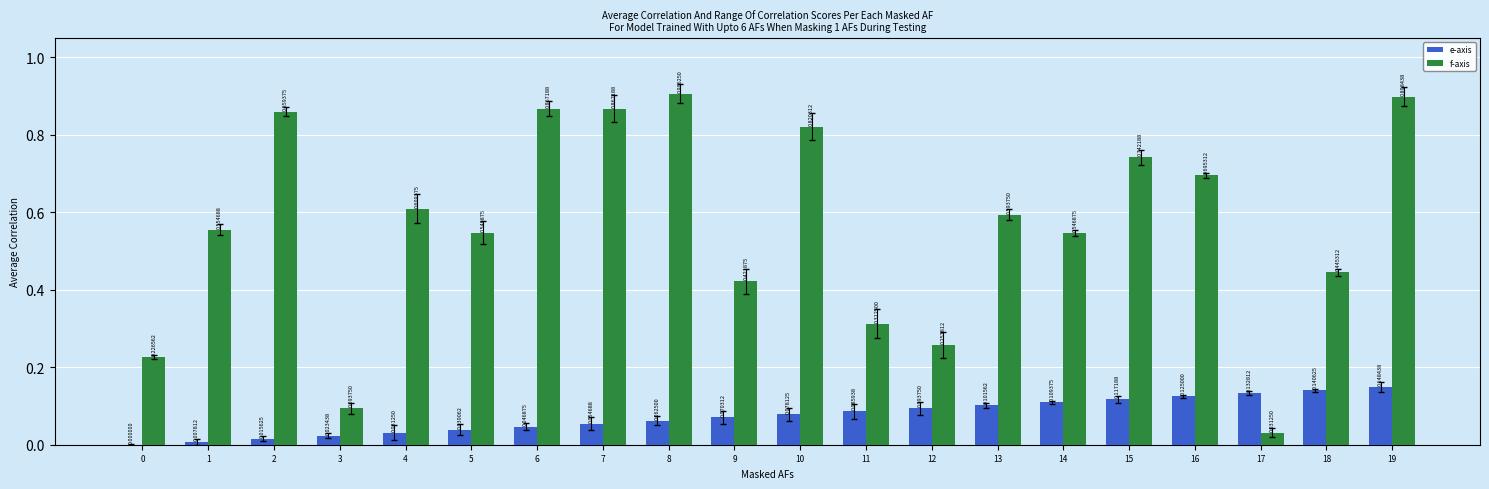

What is the sum of the f-axis values at 13 and 4?

1.2